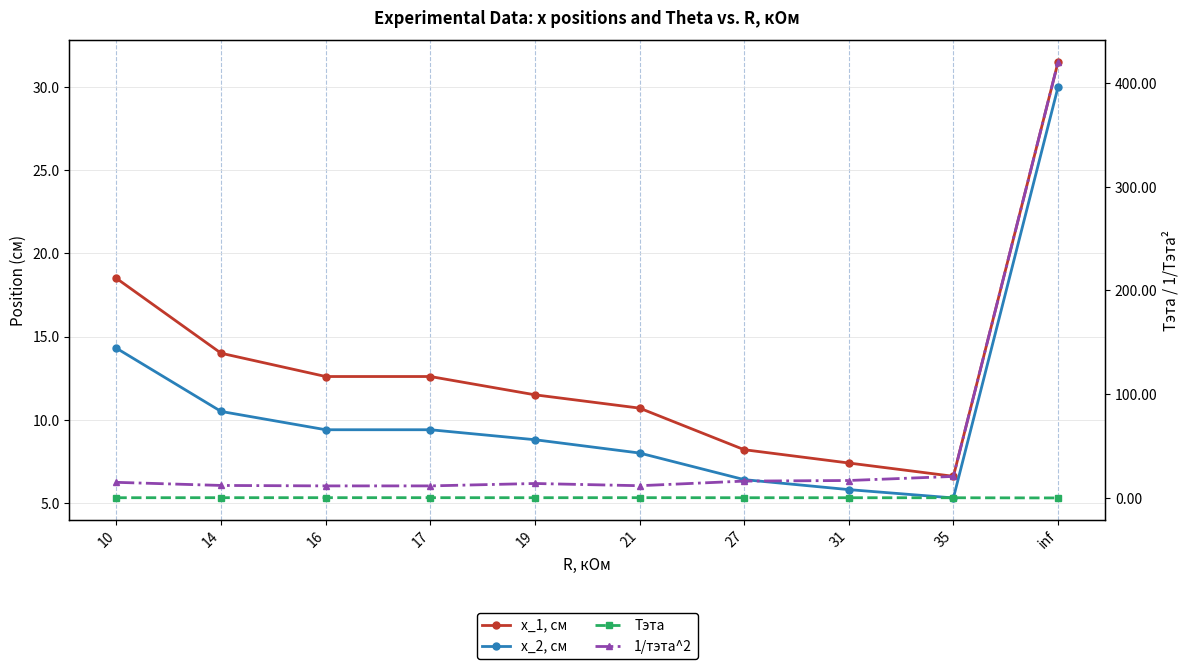

What are all the series names shown in the legend?

x_1, см, x_2, см, Тэта, 1/тэта^2